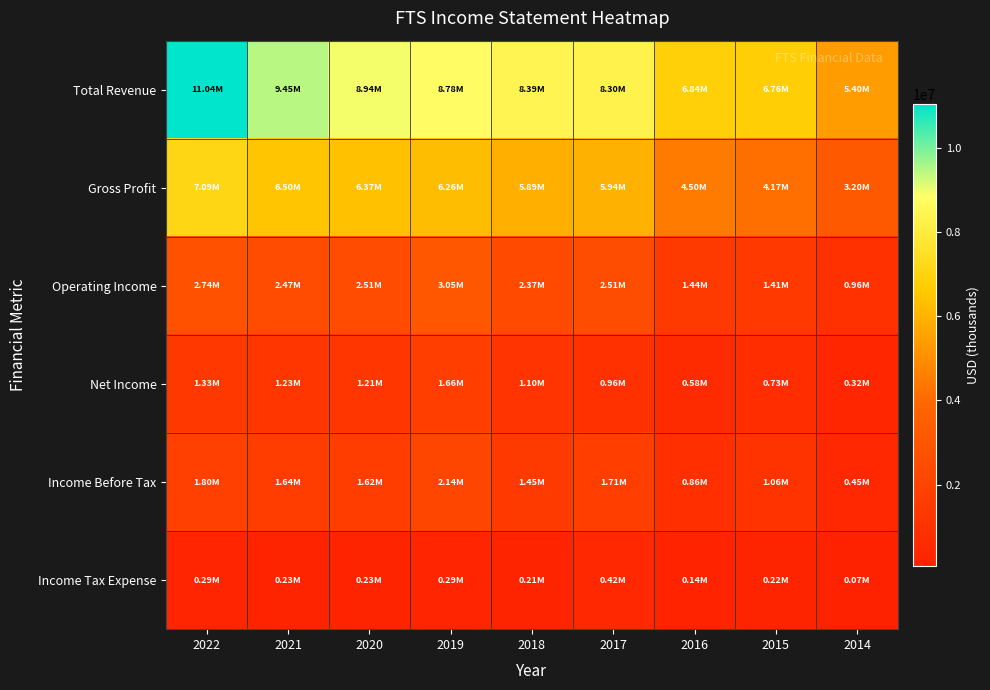

Which series has the largest total across all categories?

Total Revenue